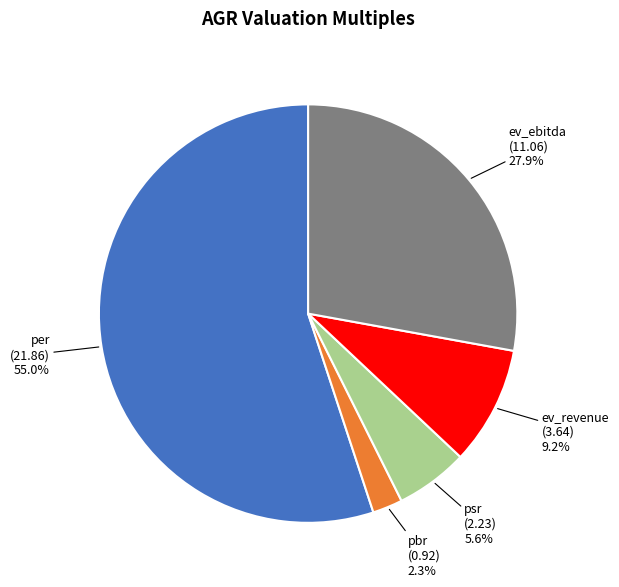

The psr slice represents 16% of the pie. True or false?

False